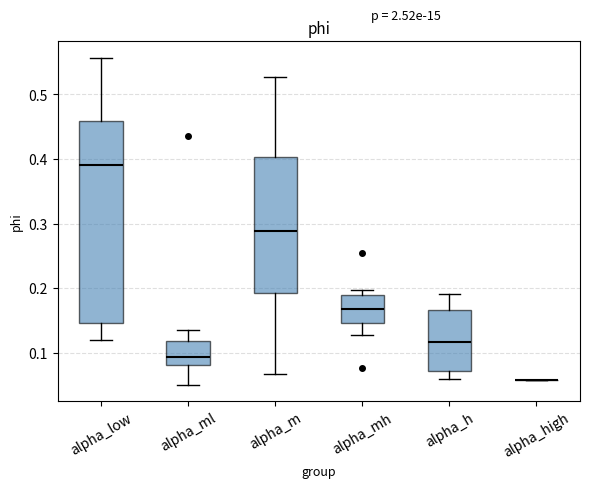

Reading left to right, read every box against the y-axis: the position of its median line, the range the box covers, and the ends of its whiskers. The values are not printed on the chart, so give them approximately, as read against the axis.

alpha_low: median 0.39, box 0.15 to 0.46, whiskers 0.12 to 0.56
alpha_ml: median 0.09, box 0.08 to 0.12, whiskers 0.05 to 0.13
alpha_m: median 0.29, box 0.19 to 0.40, whiskers 0.07 to 0.53
alpha_mh: median 0.17, box 0.15 to 0.19, whiskers 0.13 to 0.20
alpha_h: median 0.12, box 0.07 to 0.17, whiskers 0.06 to 0.19
alpha_high: box collapsed to a line at 0.06, whiskers 0.06 to 0.06